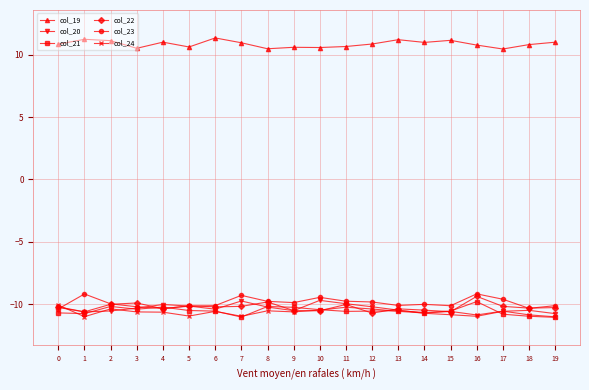

True or false: col_23 and col_19 cross at least once.

False